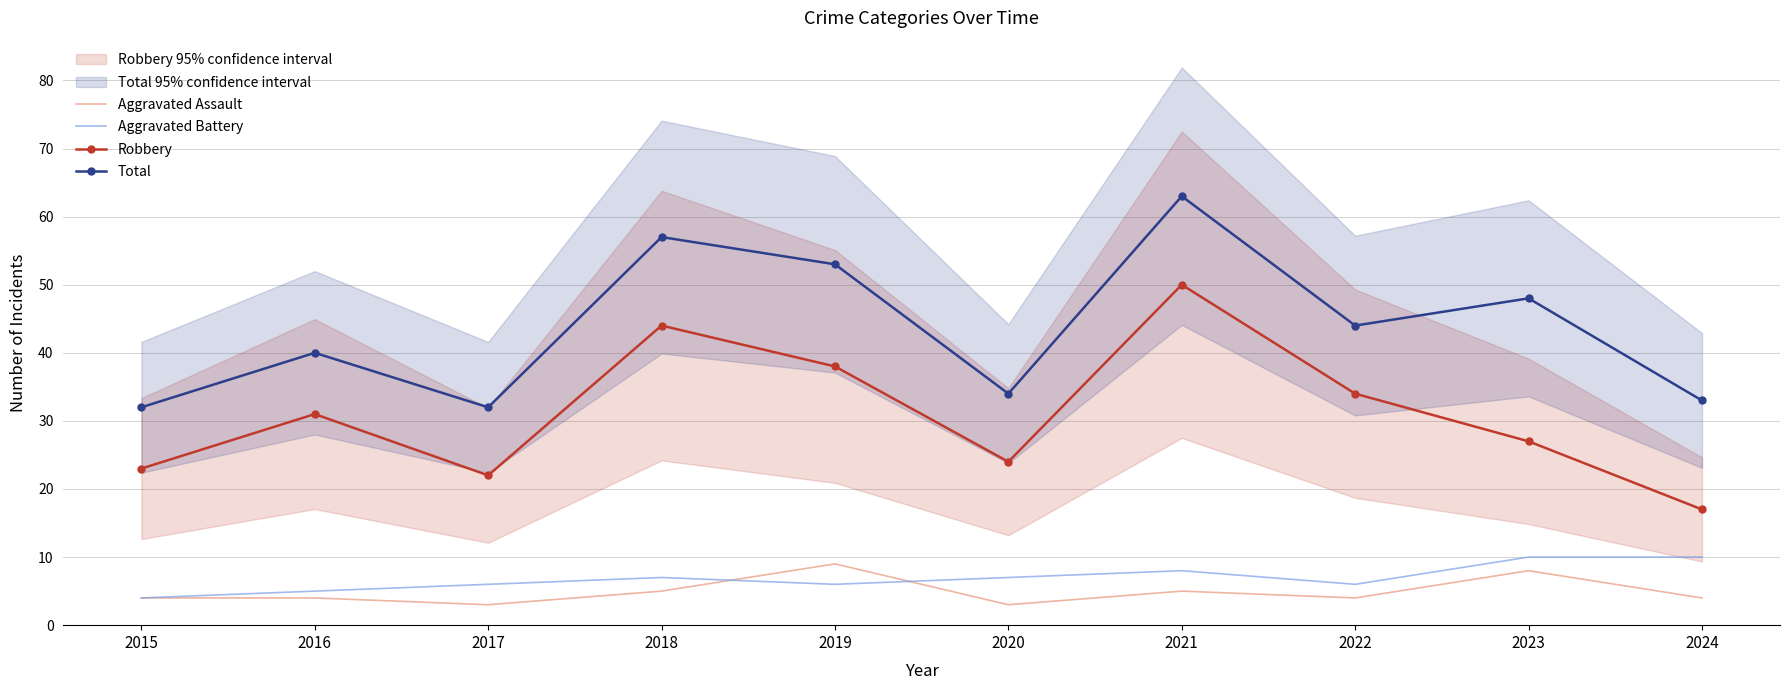

True or false: Aggravated Battery has more than 0 points higher than both neighbors.

True